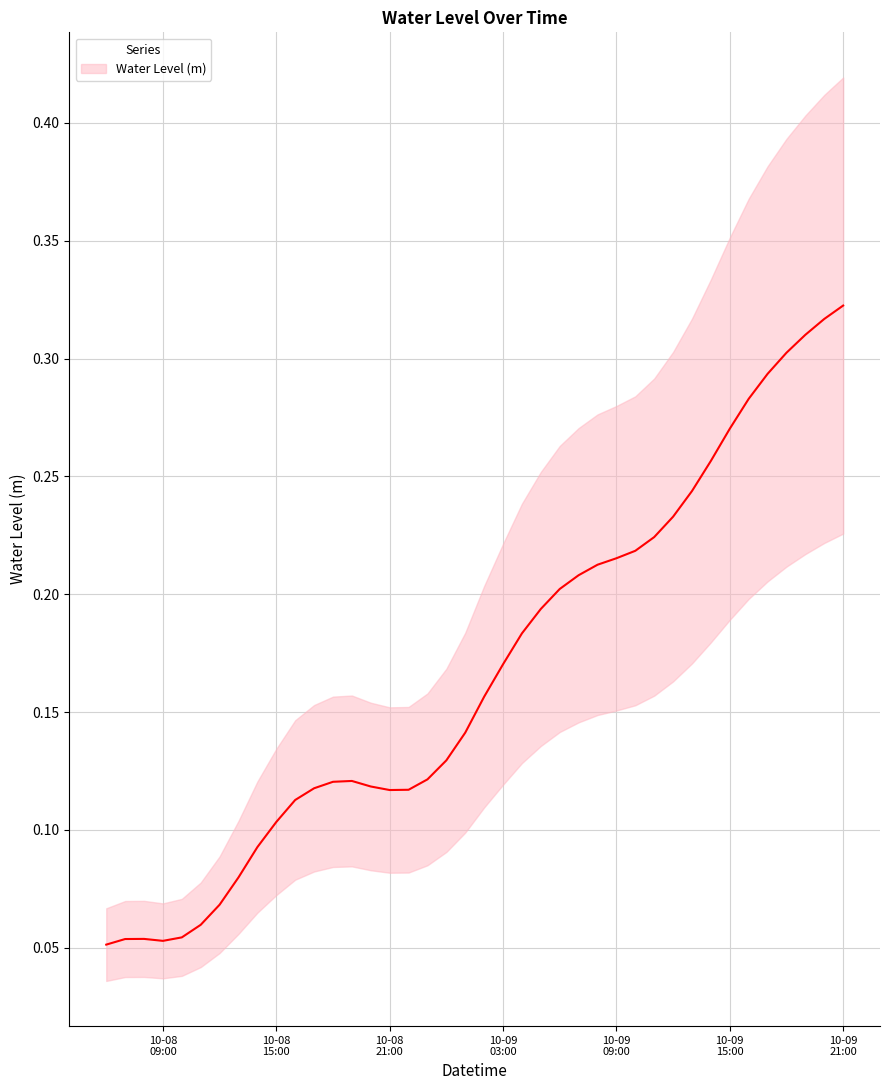

At which category does the data reach its first local peak?

2024-10-08 08:00:00